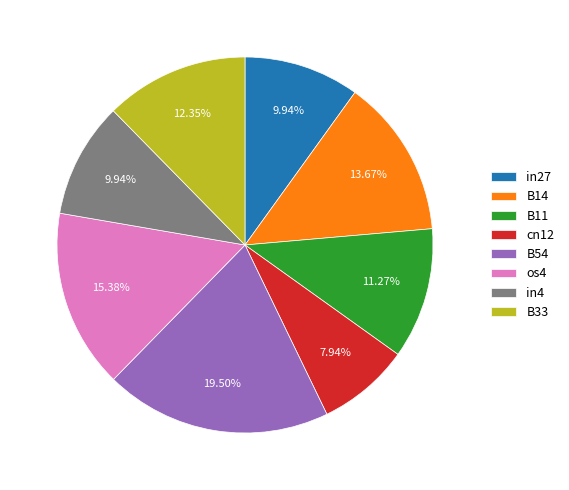

To the nearest percent, what is the difference between the B11 and B54 slice percentages?

8%